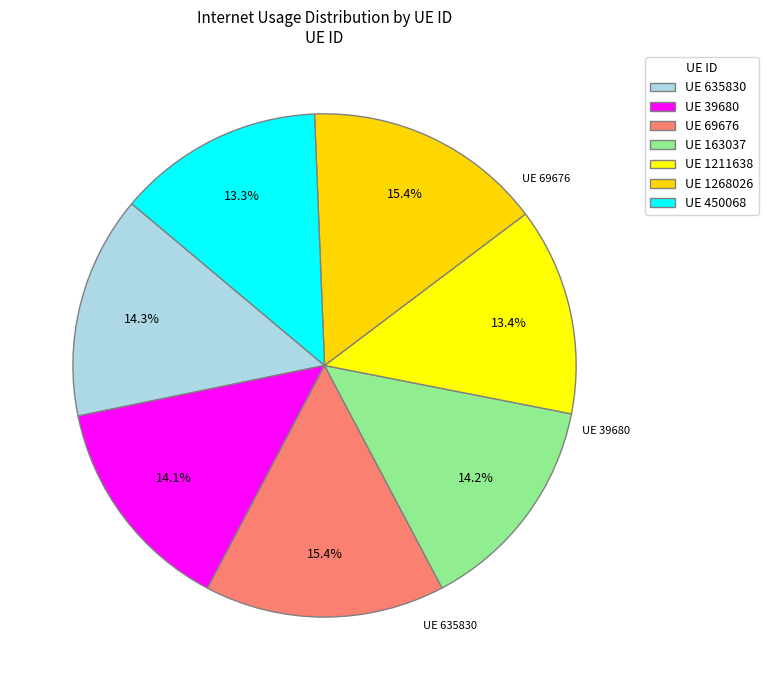

How many segments does this pie chart have?

7